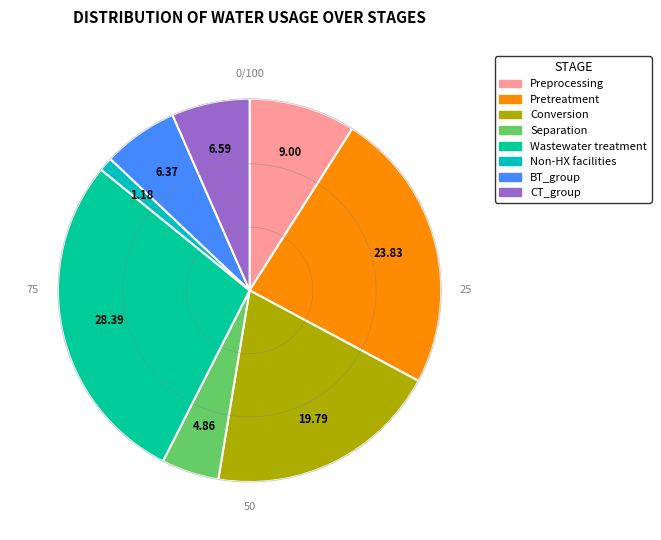

Which category has the biggest portion of the pie?

Wastewater treatment